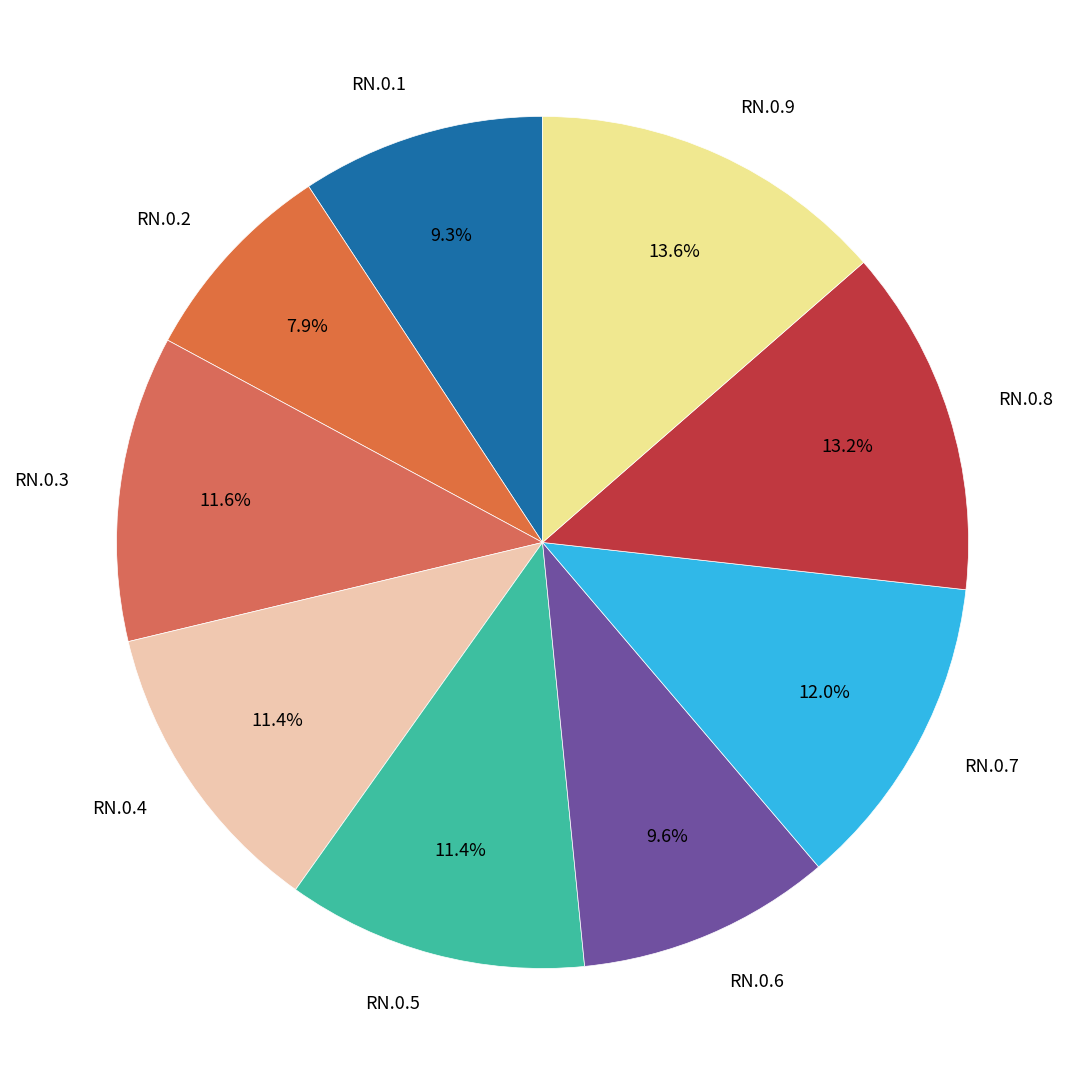

Does RN.0.9 represent more than half of the total?

No